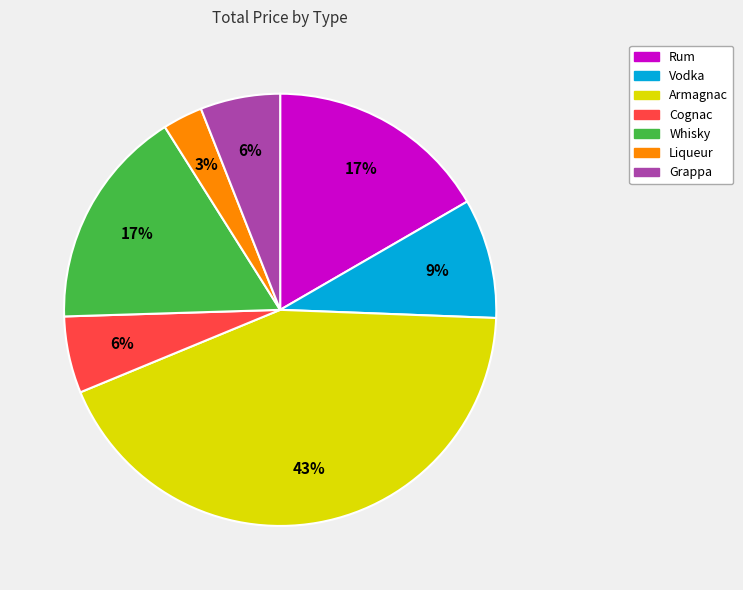

Is it true that Rum is 17% of the pie?

True